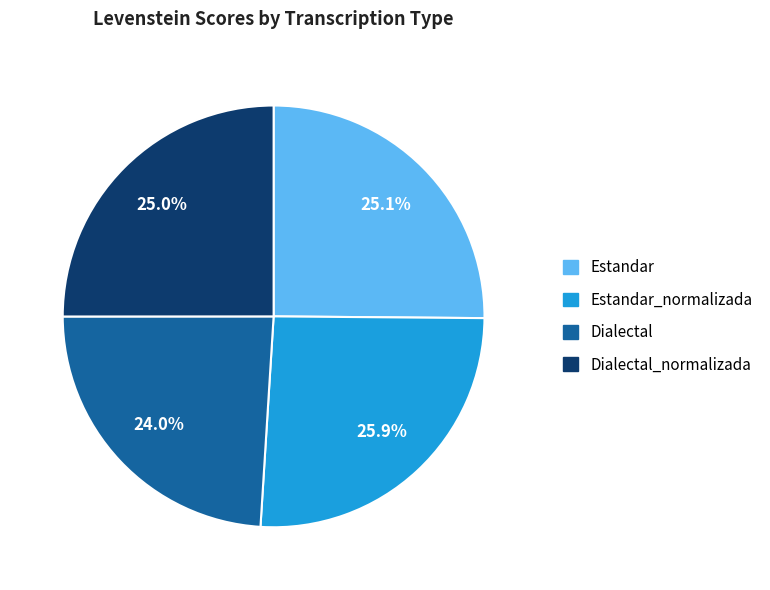

Is it true that Dialectal is 24% of the pie?

True